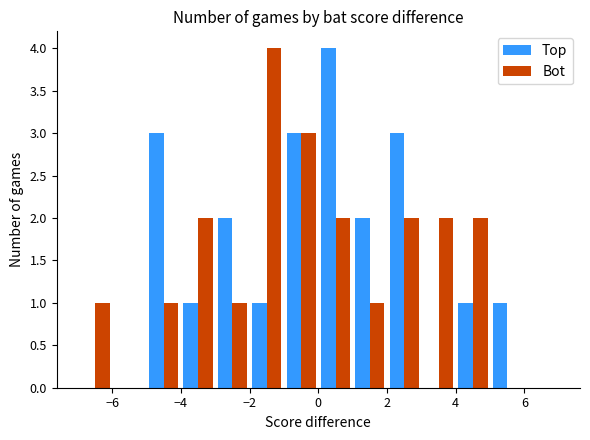

Reading left to right, transcribe this chart: for each range on the x-axis, give the height of each series' bar. The values are not printed on the chart, so give them approximately, as read against the axis.

-7 to -6: Top=0	Bot=1
-6 to -5: Top=0	Bot=0
-5 to -4: Top=3	Bot=1
-4 to -3: Top=1	Bot=2
-3 to -2: Top=2	Bot=1
-2 to -1: Top=1	Bot=4
-1 to 0: Top=3	Bot=3
0 to 1: Top=4	Bot=2
1 to 2: Top=2	Bot=1
2 to 3: Top=3	Bot=2
3 to 4: Top=0	Bot=2
4 to 5: Top=1	Bot=2
5 to 6: Top=1	Bot=0
6 to 7: Top=0	Bot=0